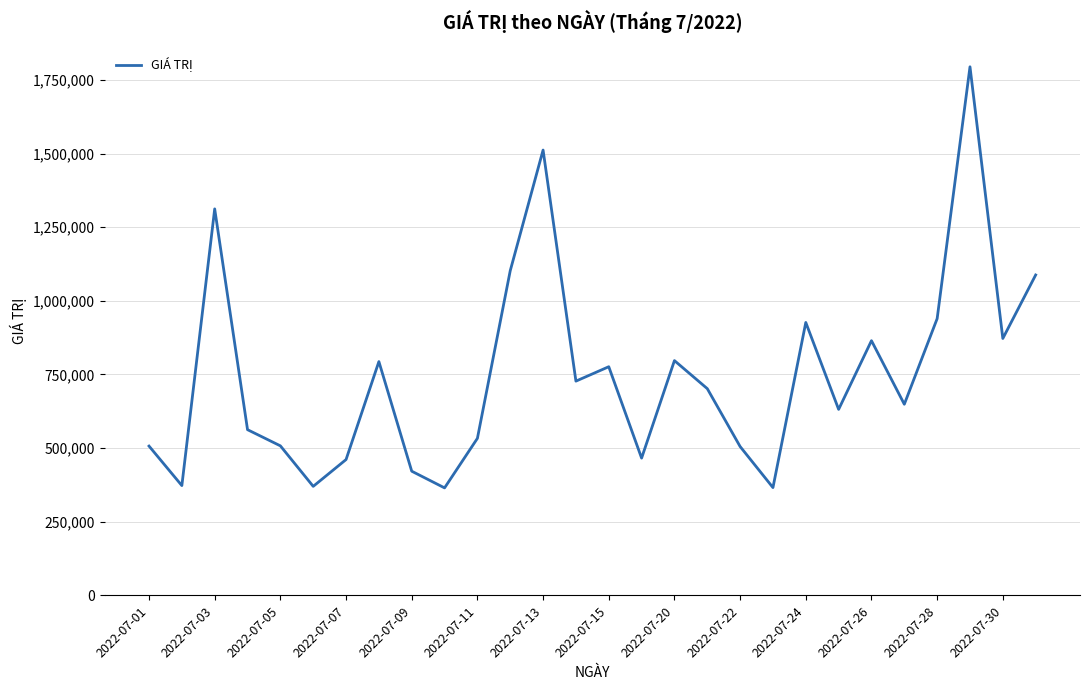

What is the maximum value shown in the chart?

1794520